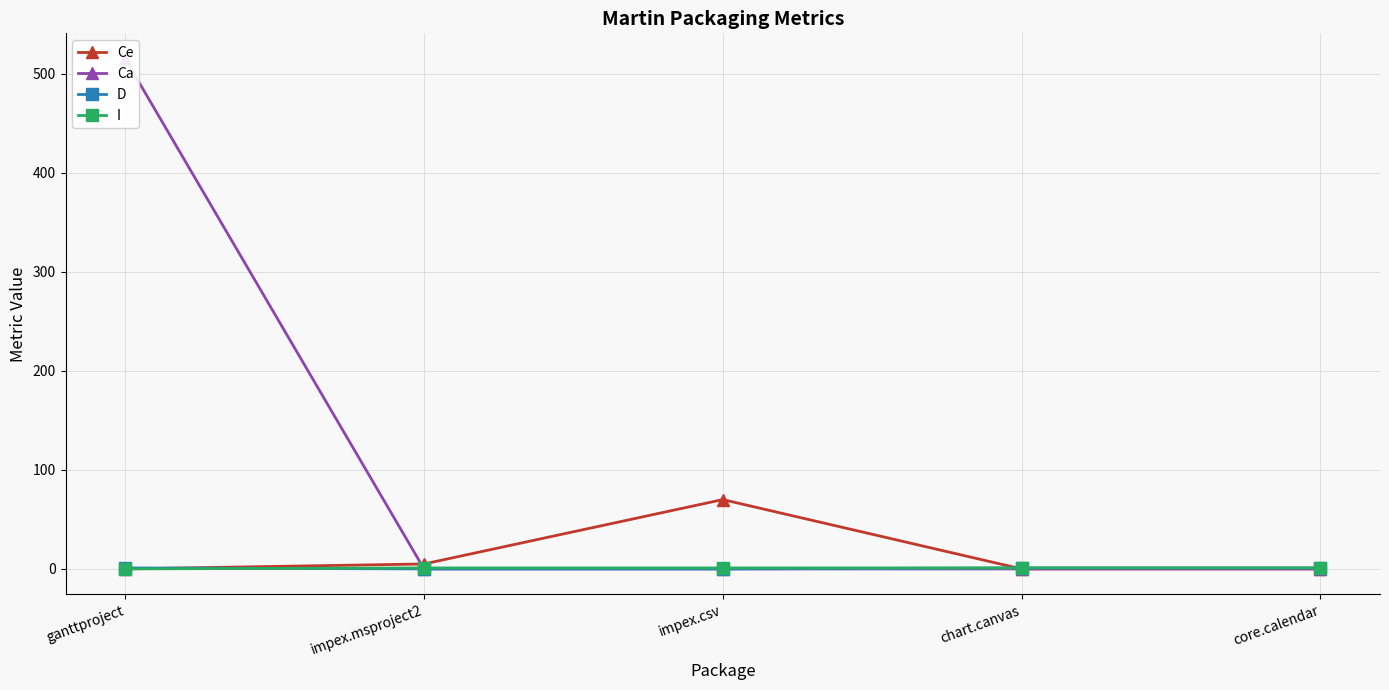

At how many categories does at least one series exceed 503?

1